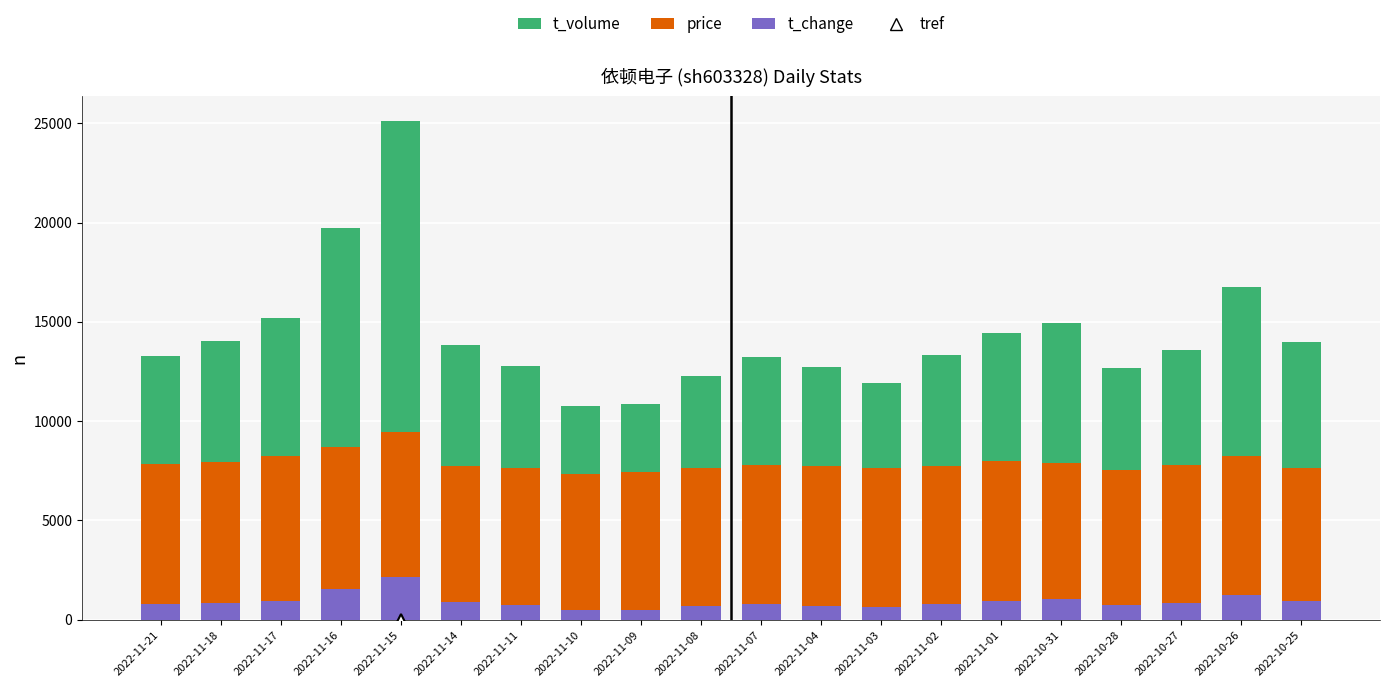

What is the sum of all t_change values?

18100